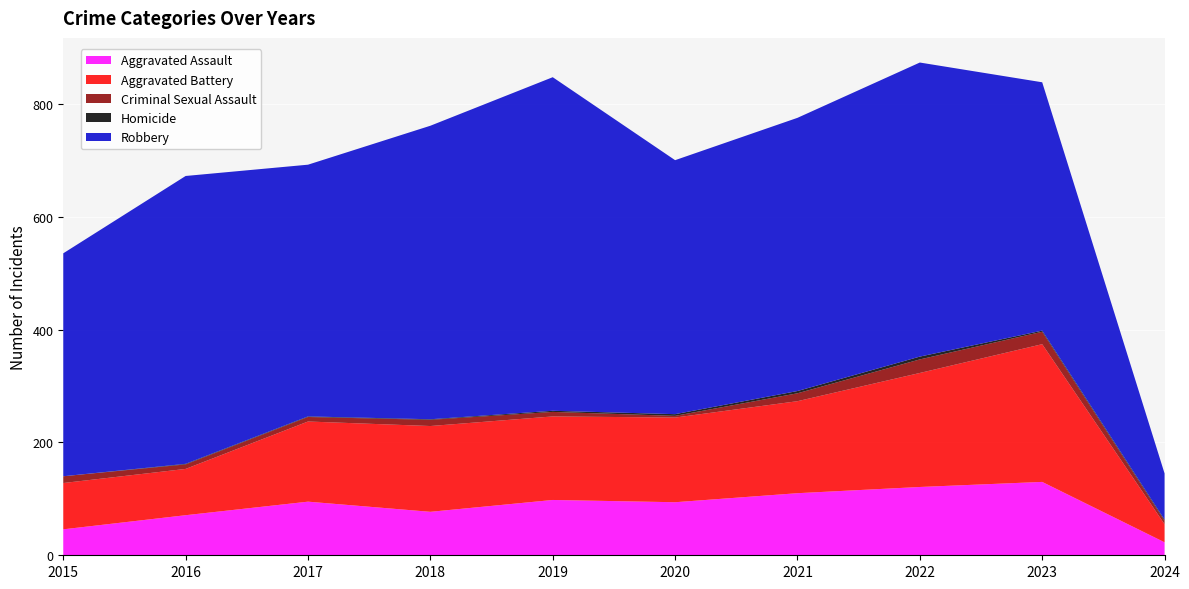

Reading left to right, what are all the values shown in this chart?

Aggravated Assault: 2015=46	2016=71	2017=95	2018=77	2019=98	2020=94	2021=110	2022=121	2023=130	2024=23
Aggravated Battery: 2015=82	2016=82	2017=142	2018=152	2019=148	2020=150	2021=163	2022=202	2023=244	2024=32
Criminal Sexual Assault: 2015=12	2016=8	2017=8	2018=11	2019=8	2020=3	2021=14	2022=24	2023=22	2024=6
Homicide: 2015=0	2016=1	2017=1	2018=1	2019=2	2020=3	2021=4	2022=5	2023=2	2024=2
Robbery: 2015=395	2016=510	2017=446	2018=520	2019=591	2020=450	2021=484	2022=521	2023=440	2024=82